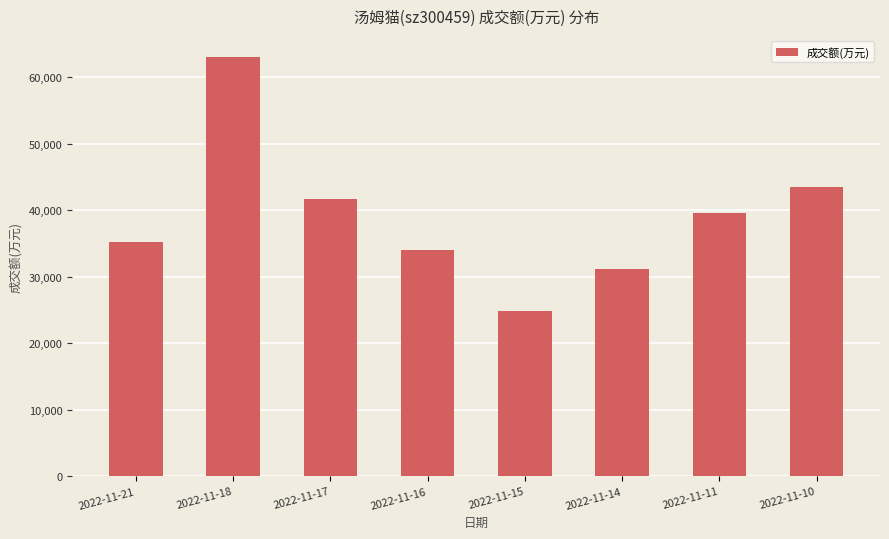

At which label does the data first exceed 39546?

2022-11-18